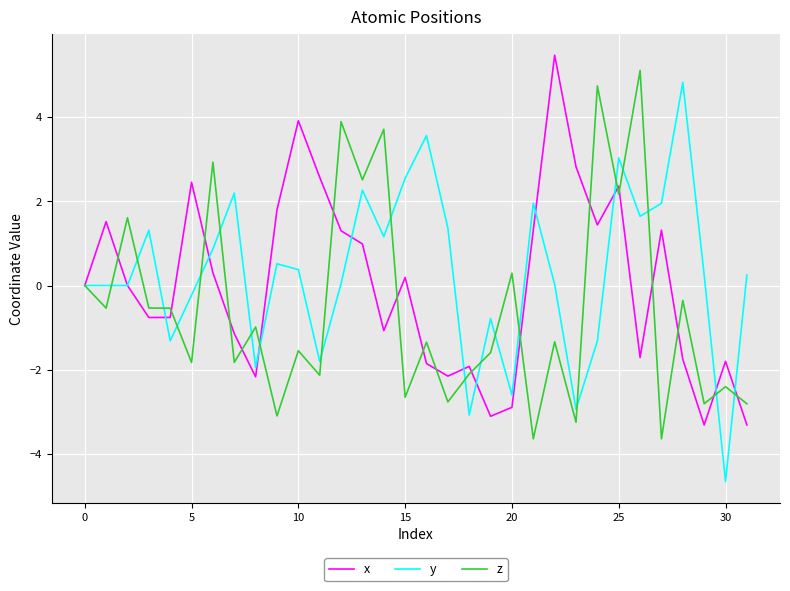

What is the maximum value for x?

5.5